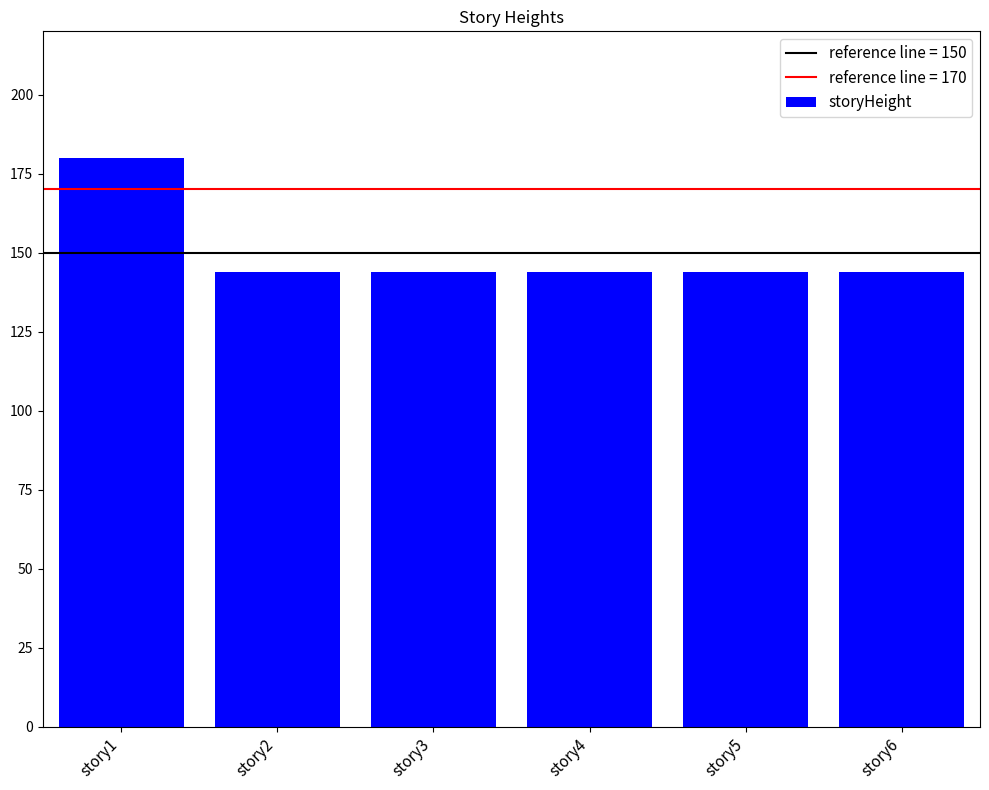

How many bars are there in total?

6